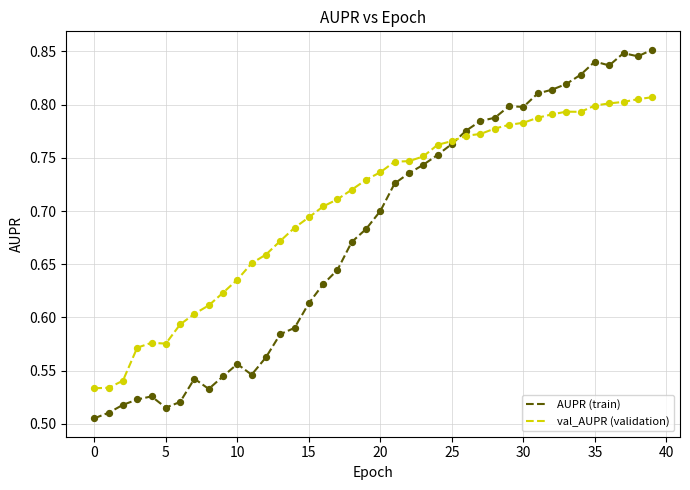

Which series has the widest spread of values?

AUPR (train)